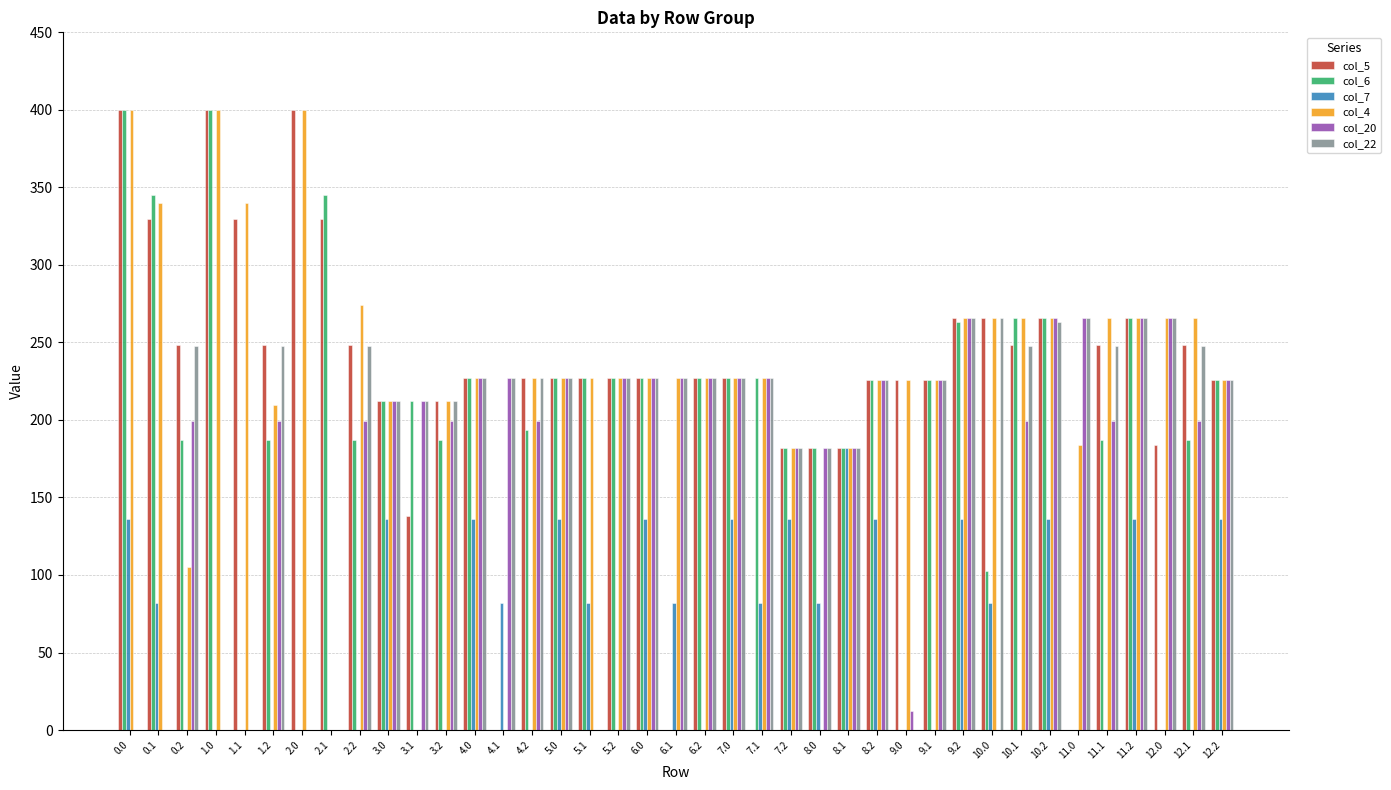

What is the total value across all series at 0.1?

1096.0